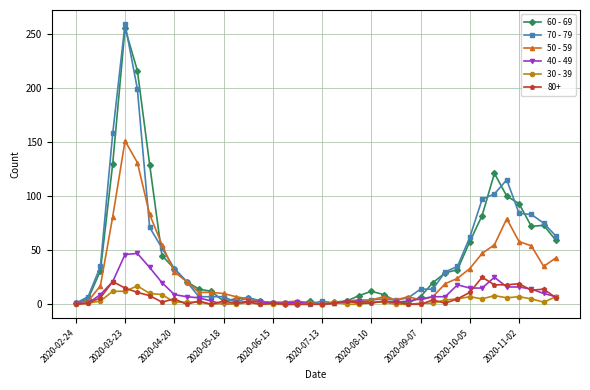

Does the chart display data point markers on the line(s)?

Yes